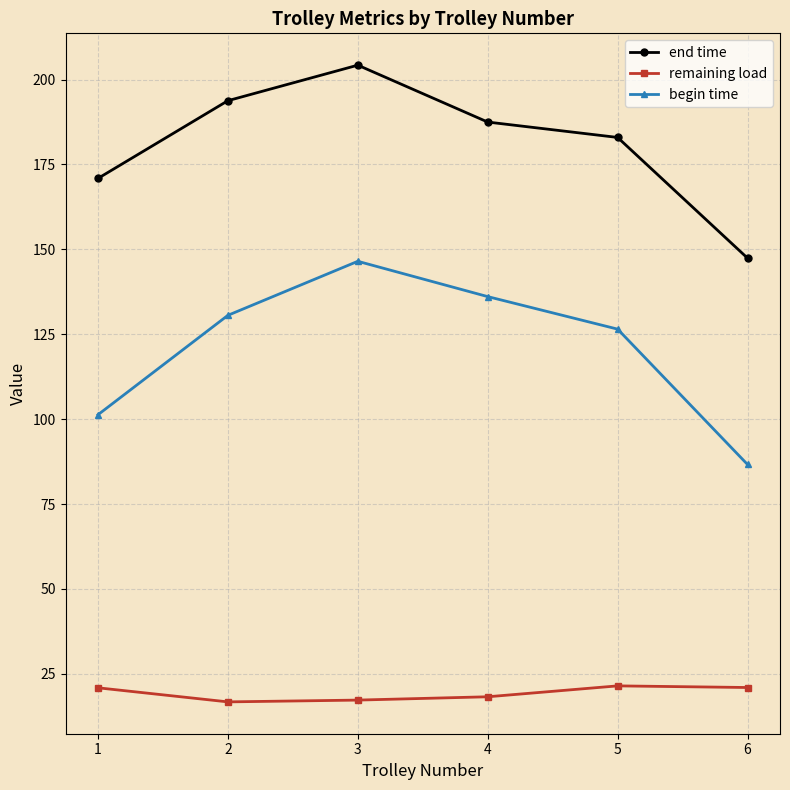

What are all the series names shown in the legend?

end time, remaining load, begin time